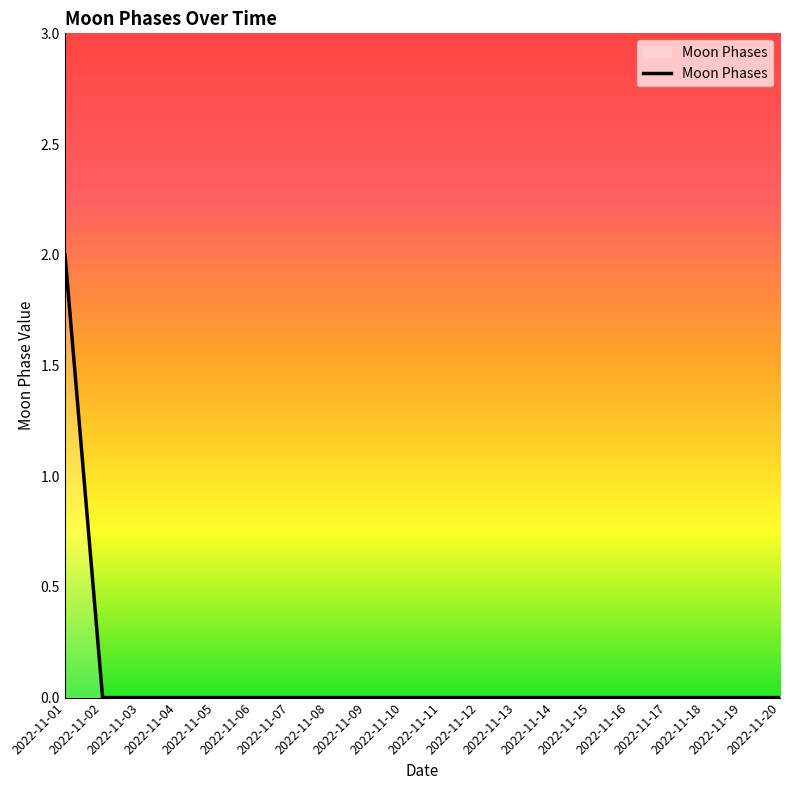

Reading left to right, transcribe all the data shown in this chart.

2022-11-01=2	2022-11-02=0	2022-11-03=0	2022-11-04=0	2022-11-05=0	2022-11-06=0	2022-11-07=0	2022-11-08=0	2022-11-09=0	2022-11-10=0	2022-11-11=0	2022-11-12=0	2022-11-13=0	2022-11-14=0	2022-11-15=0	2022-11-16=0	2022-11-17=0	2022-11-18=0	2022-11-19=0	2022-11-20=0